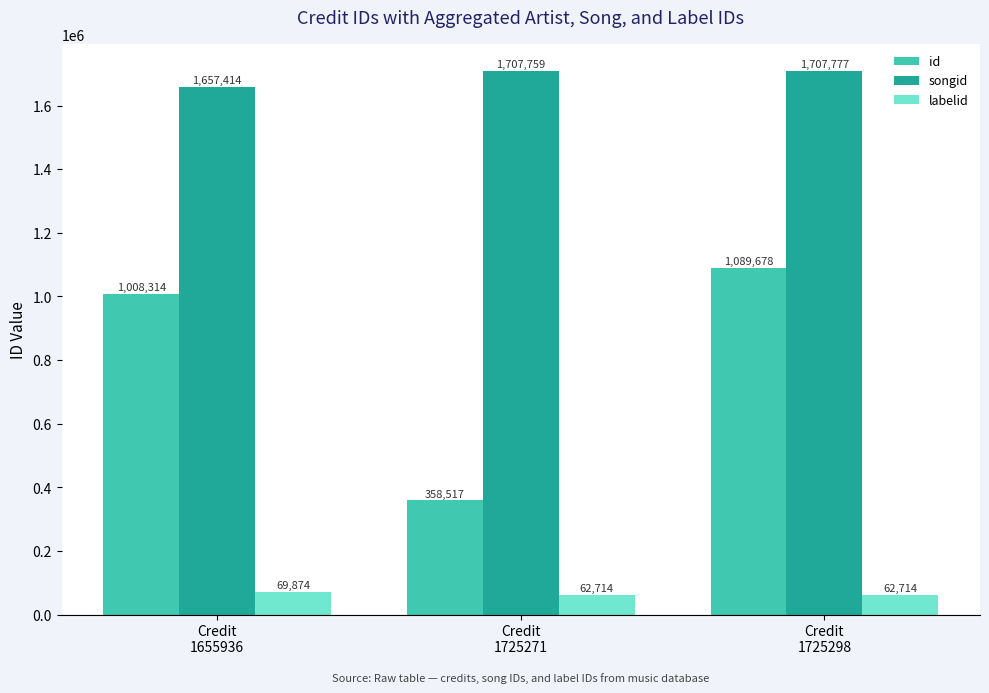

What are all the series names shown in the legend?

id, songid, labelid